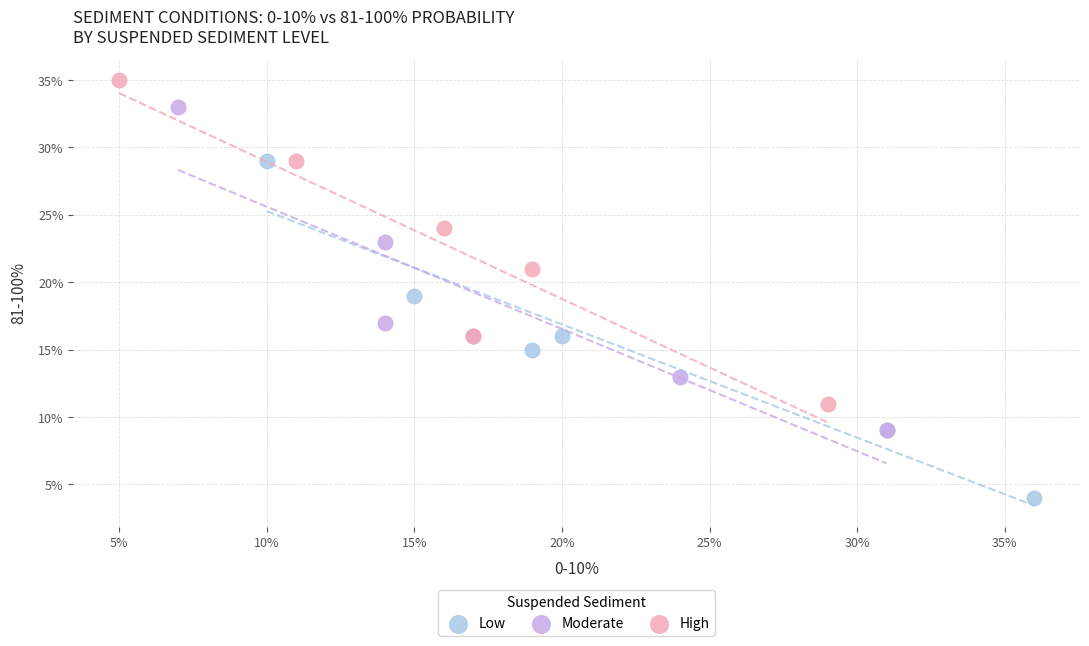

Which series has the widest spread of Y values?

Low